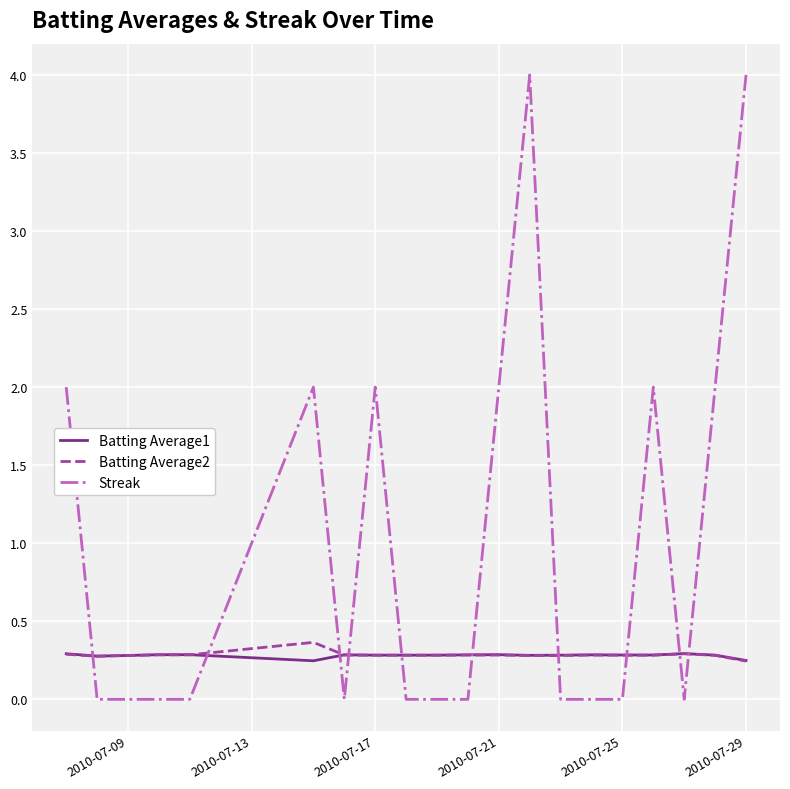

What is the maximum value shown in the chart?

4.0